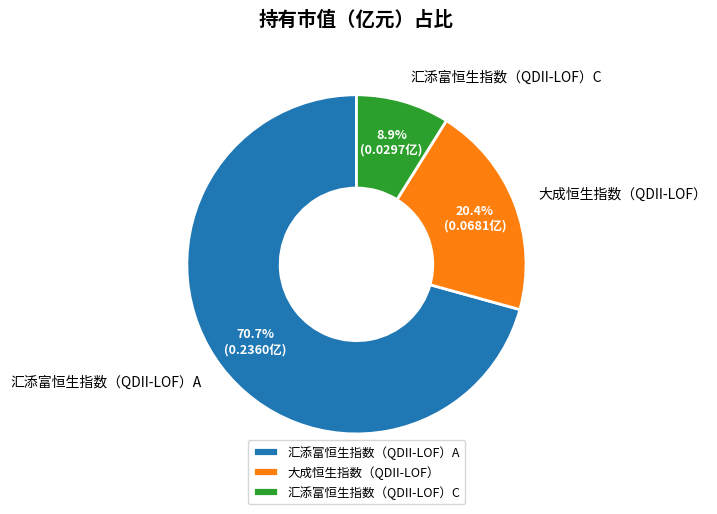

Does 大成恒生指数（QDII-LOF） account for over 50% of the chart?

No